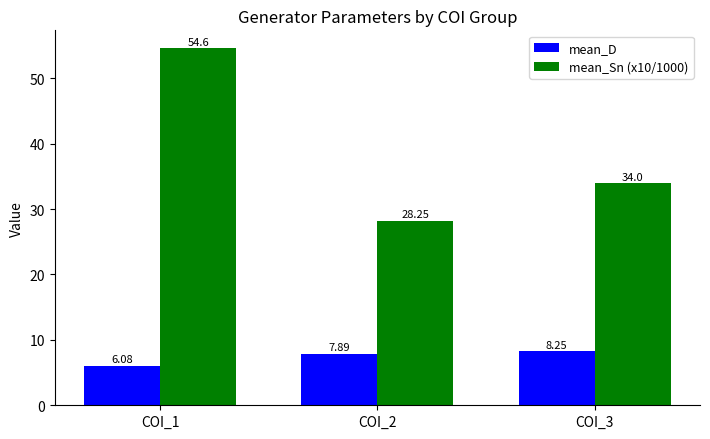

Rank the series at COI_3 from highest to lowest value.

mean_Sn (x10/1000), mean_D